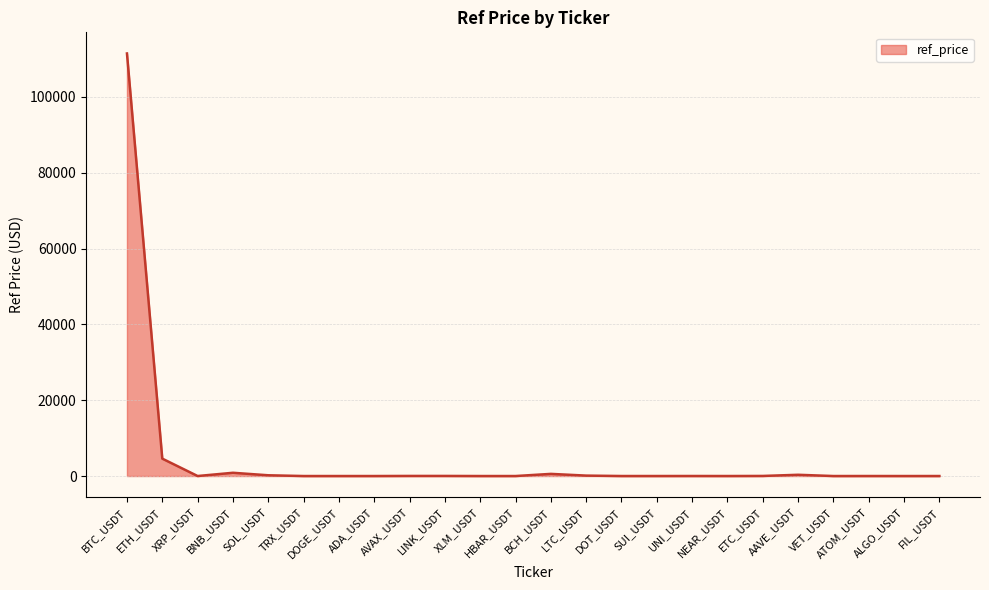

What is the difference between the maximum and minimum values?

111469.7